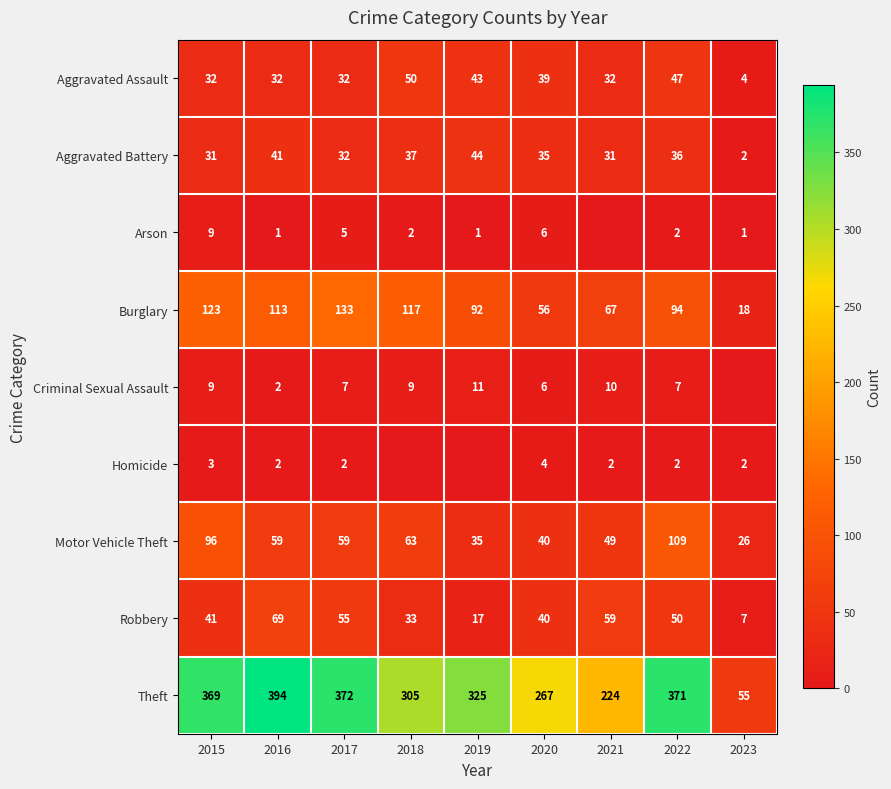

At which label does Aggravated Battery first exceed 35?

2016